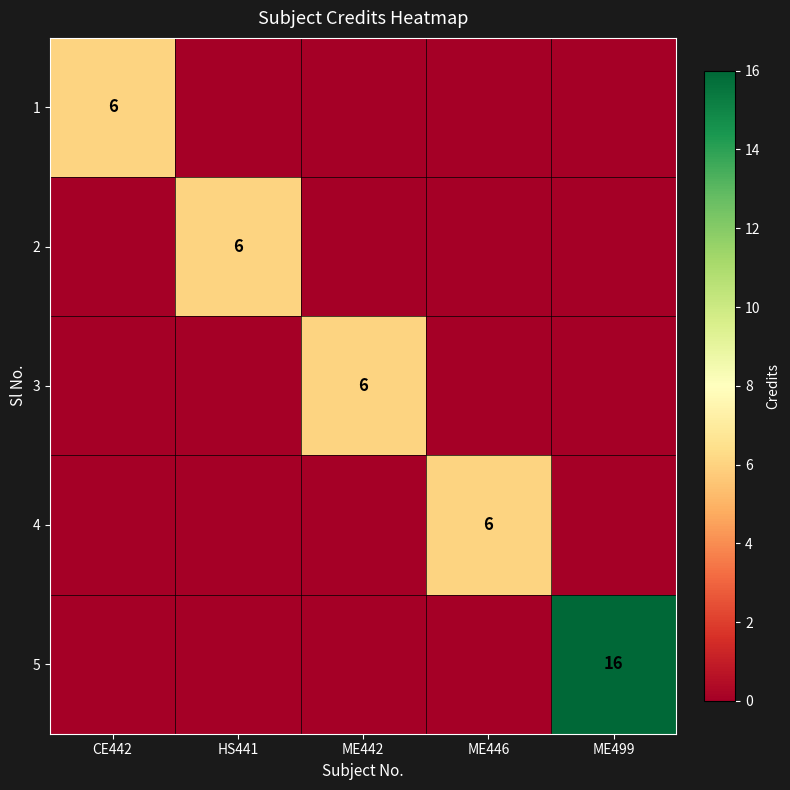

Is it true that 1 equals 8 at CE442?

False